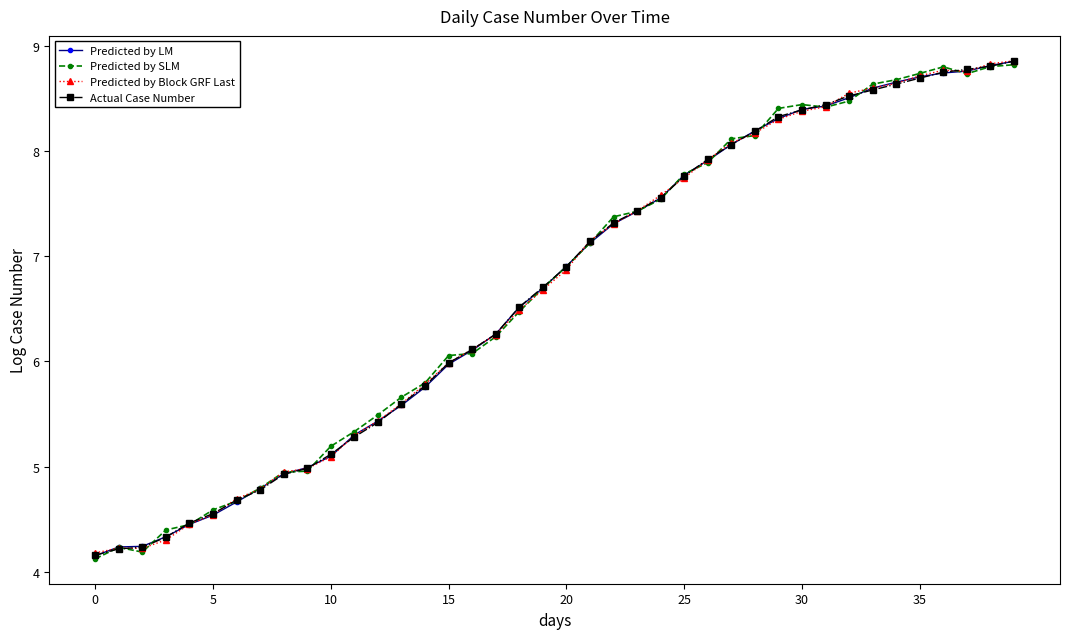

What is the maximum value for Predicted by LM?

8.9